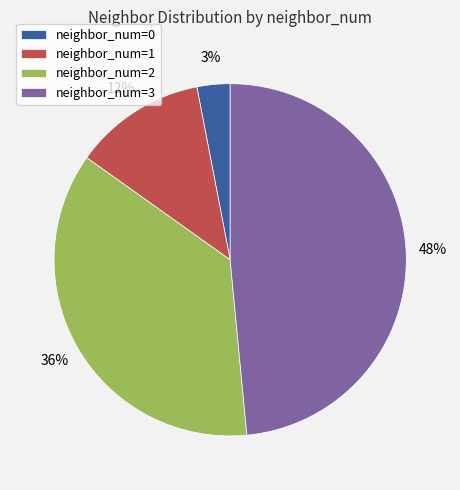

Combined, do neighbor_num=1 and neighbor_num=0 account for over 50%?

No